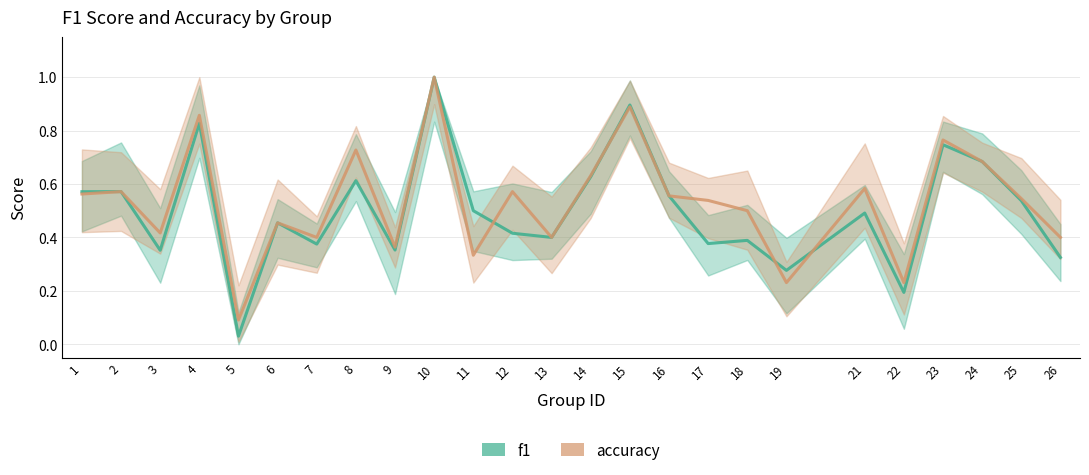

What is the maximum value for f1?

1.0